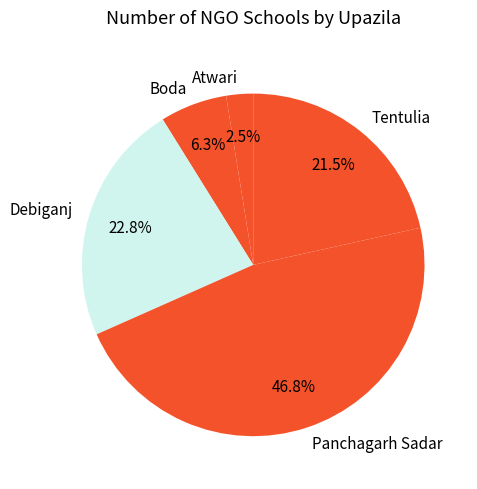

Do Tentulia and Boda together represent more than half of the pie?

No